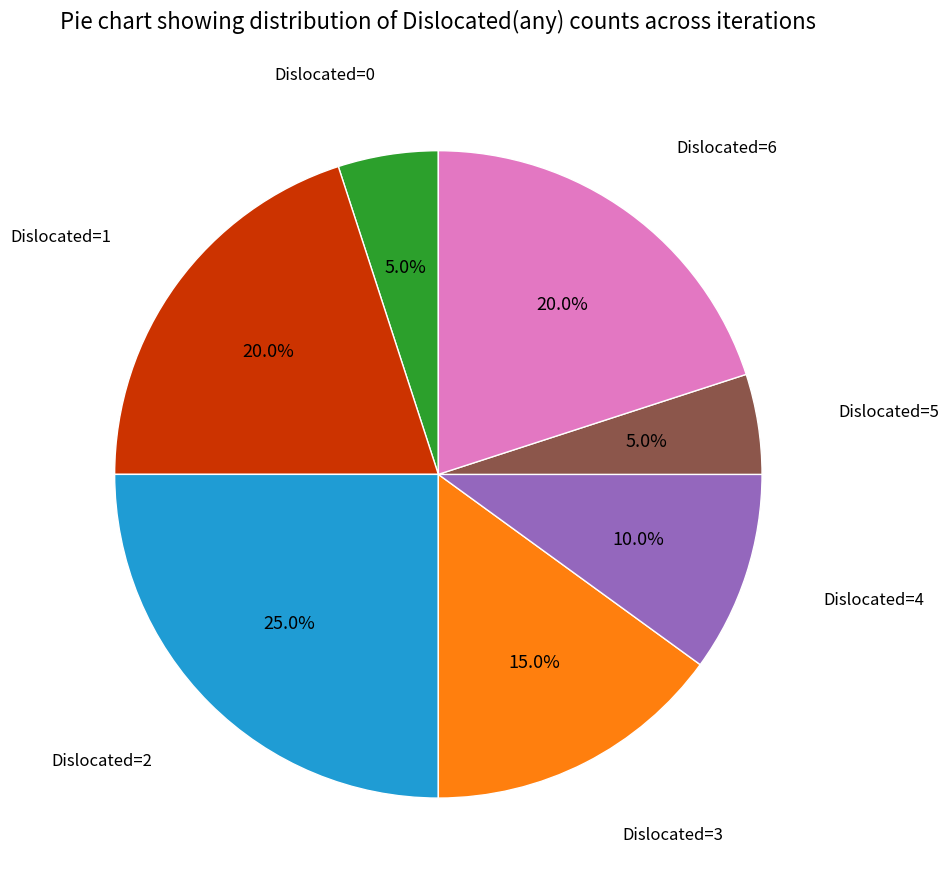

Is there a majority slice in this chart?

No